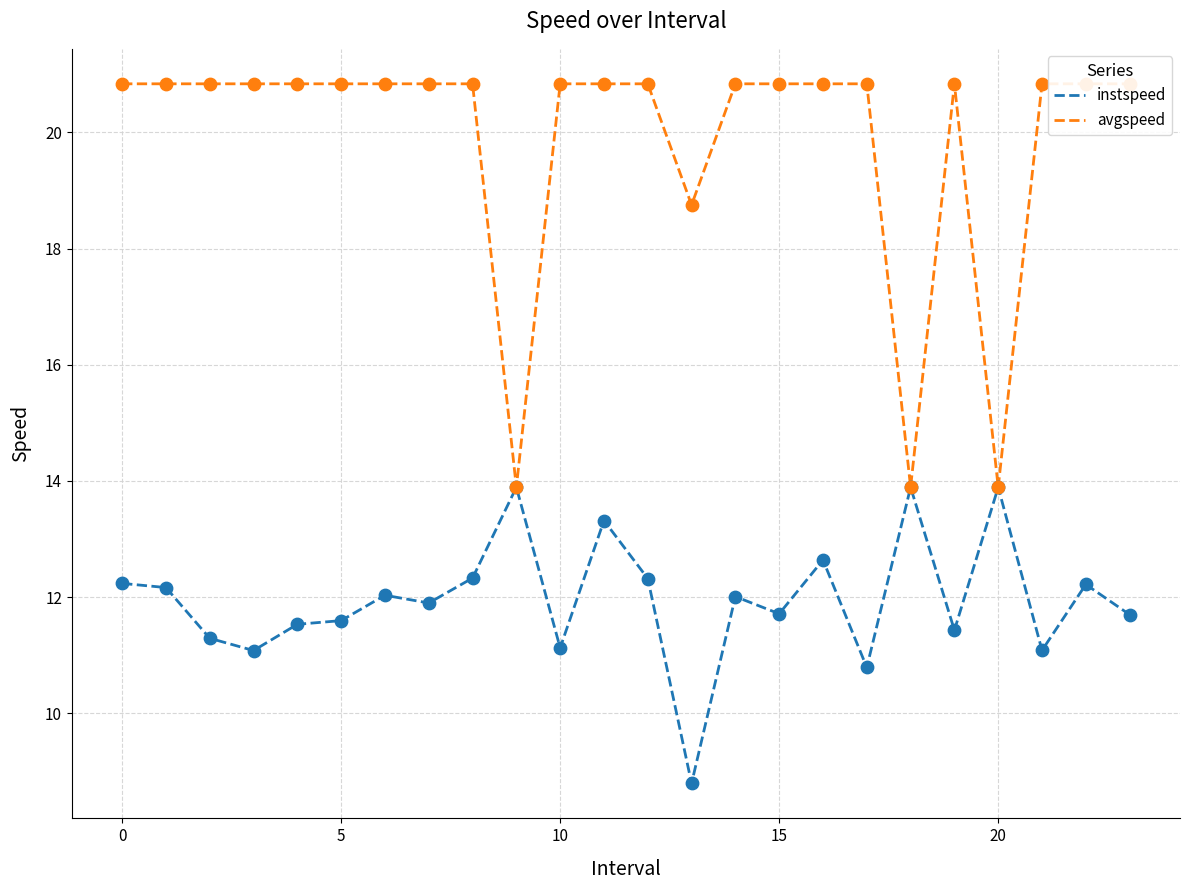

Which series reaches the maximum Y coordinate?

avgspeed